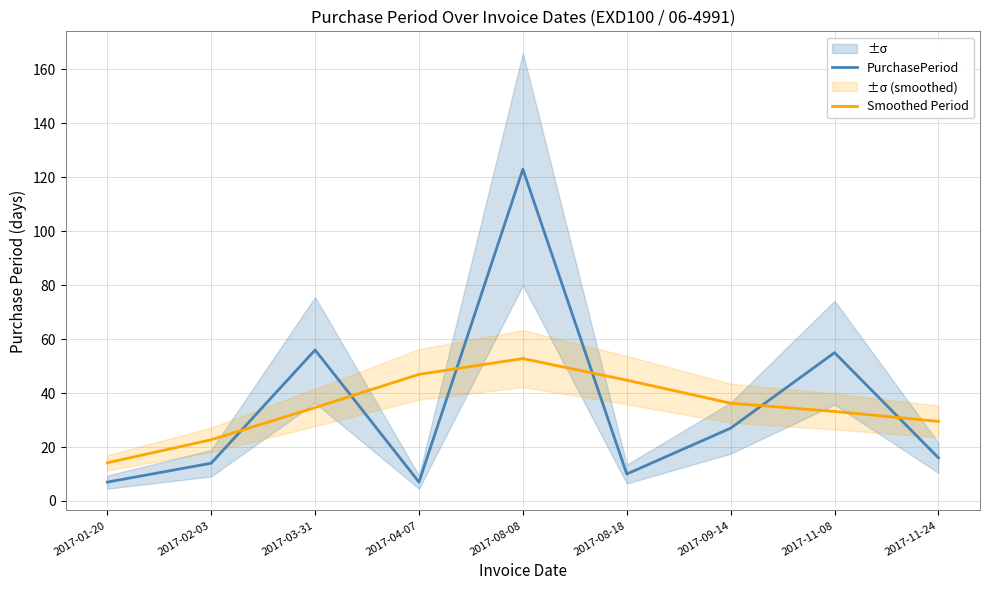

How many times do Smoothed Period and PurchasePeriod cross each other?

6